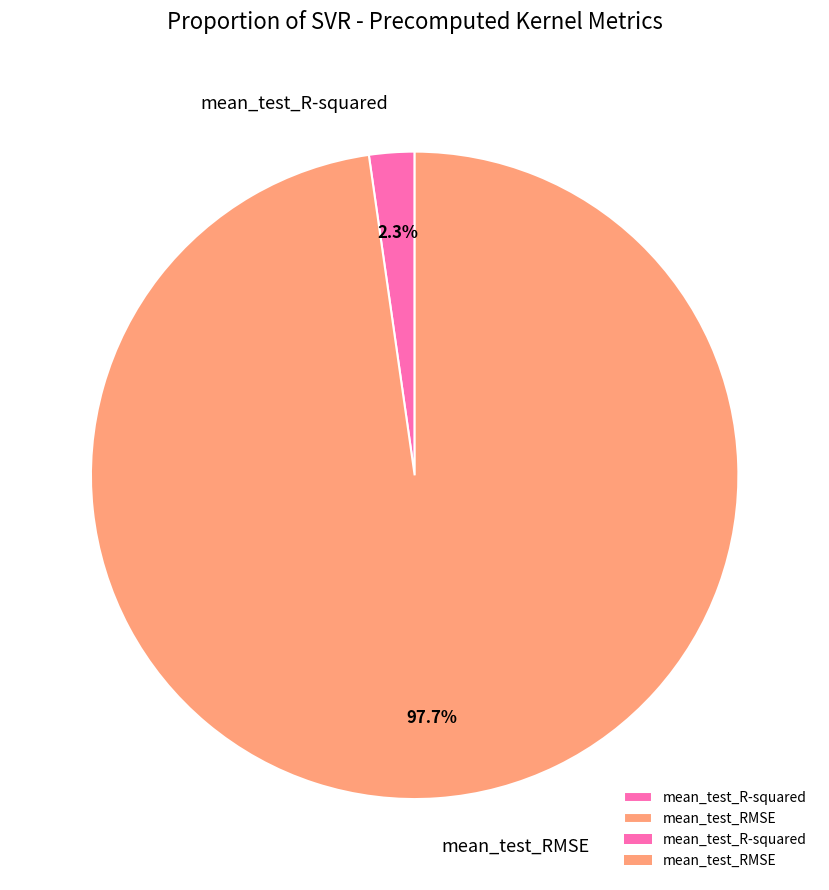

Between mean_test_R-squared and mean_test_RMSE, which is larger?

mean_test_RMSE